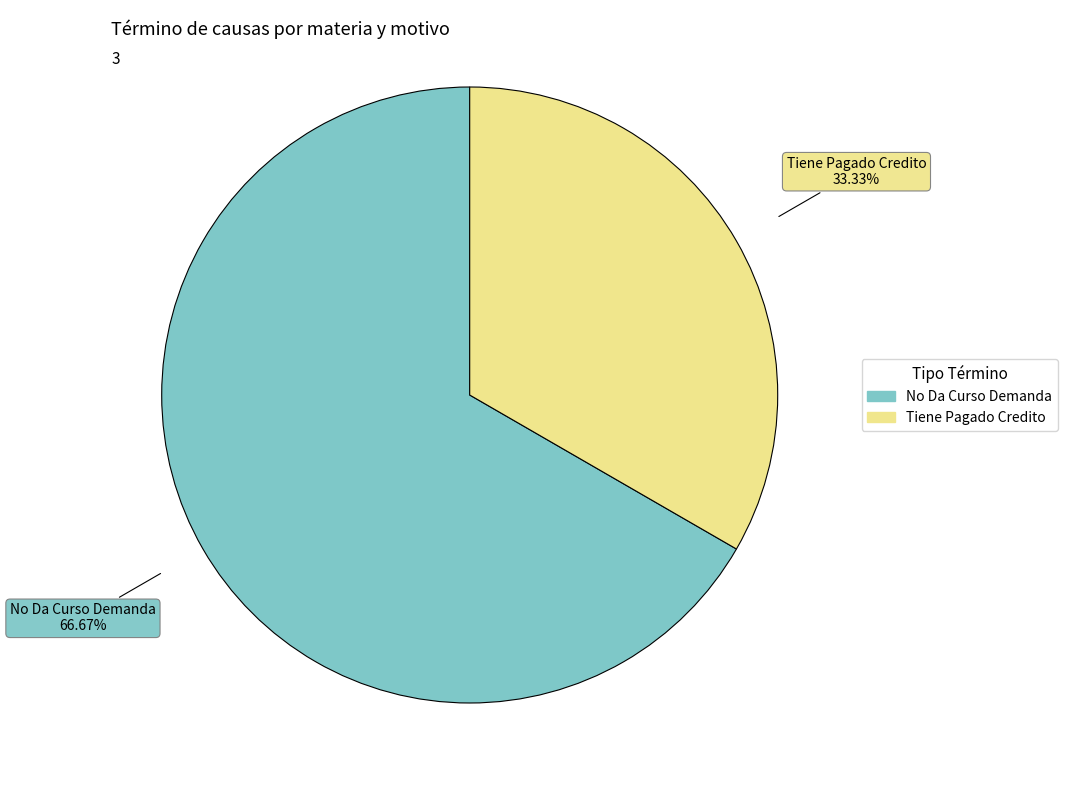

Rank the categories by value from highest to lowest.

No Da Curso Demanda, Tiene Pagado Credito